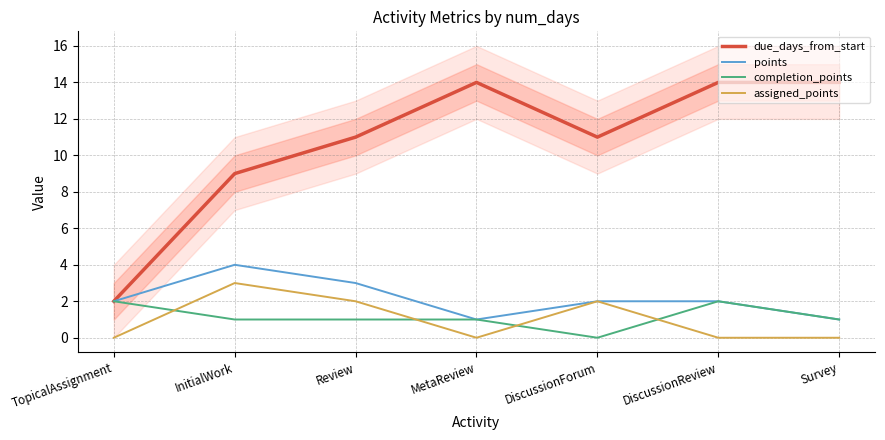

Where is the first local maximum for completion_points?

DiscussionReview